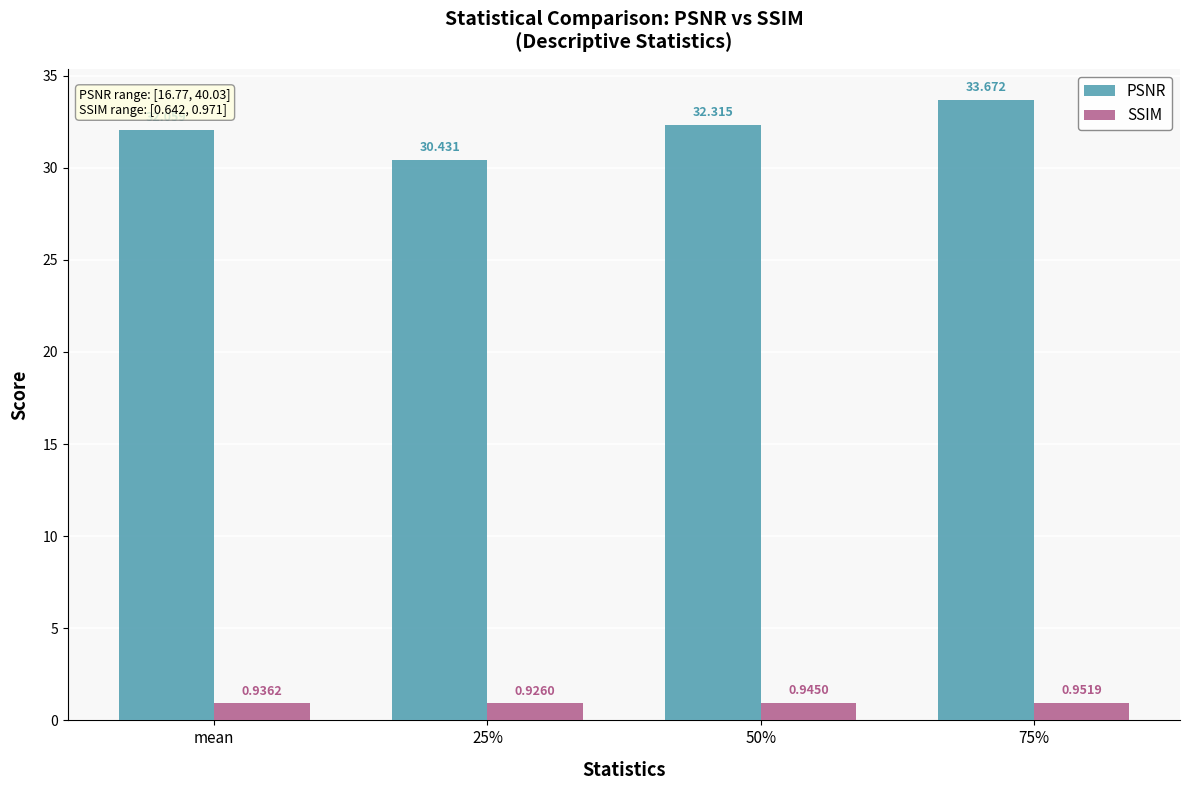

What is the difference between the PSNR values at mean and 25%?

1.6